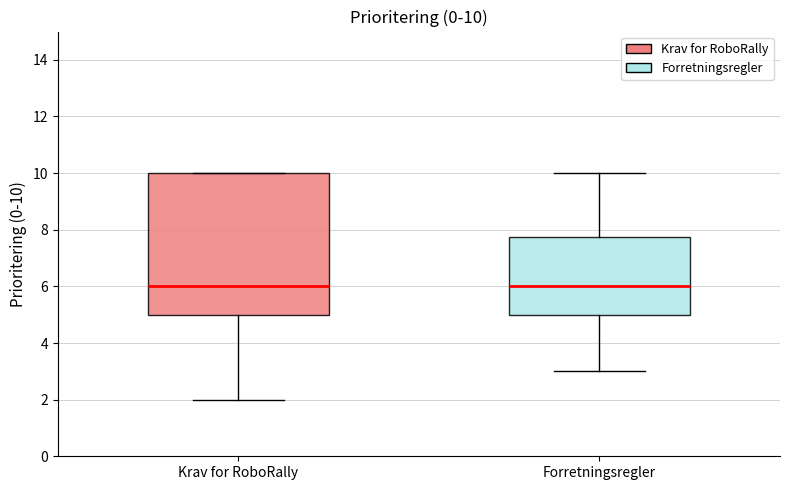

Which box is the tallest, from its lower edge to its upper edge?

Krav for RoboRally